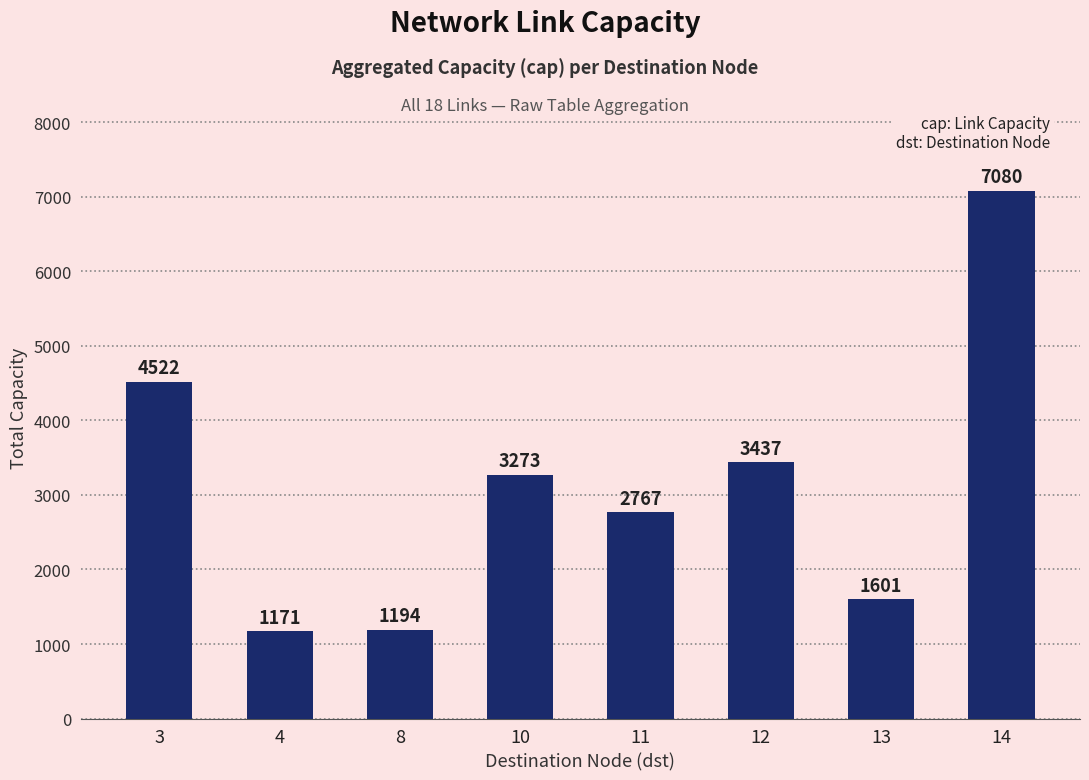

What is the sum of all values?

25045